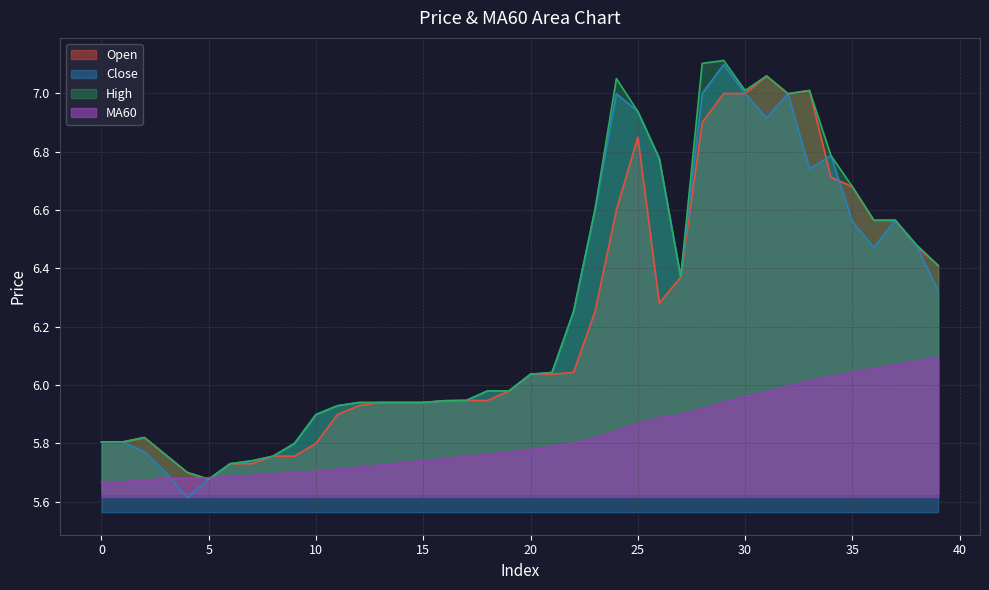

How many lines are shown in the chart?

4